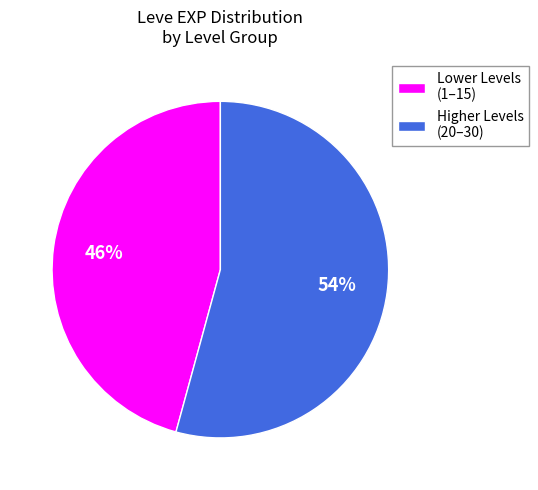

To the nearest percent, what is the difference between the Lower Levels (1–15) and Higher Levels (20–30) slice percentages?

8%